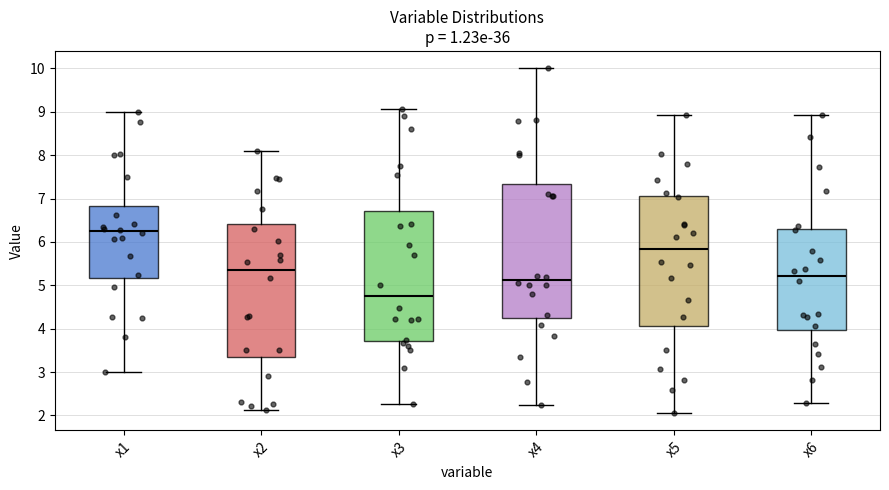

Which box's median line is the lowest?

x3